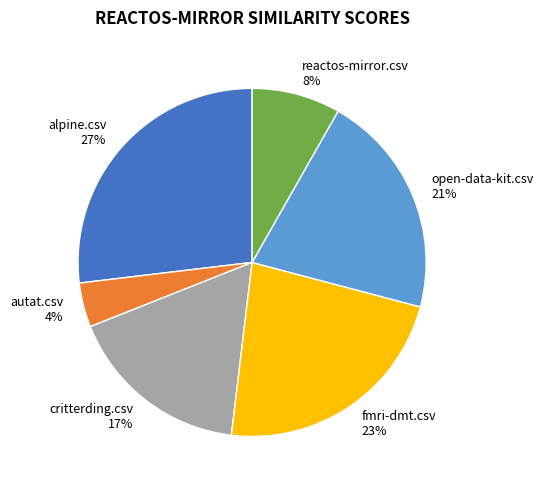

Does any single category account for the majority?

No